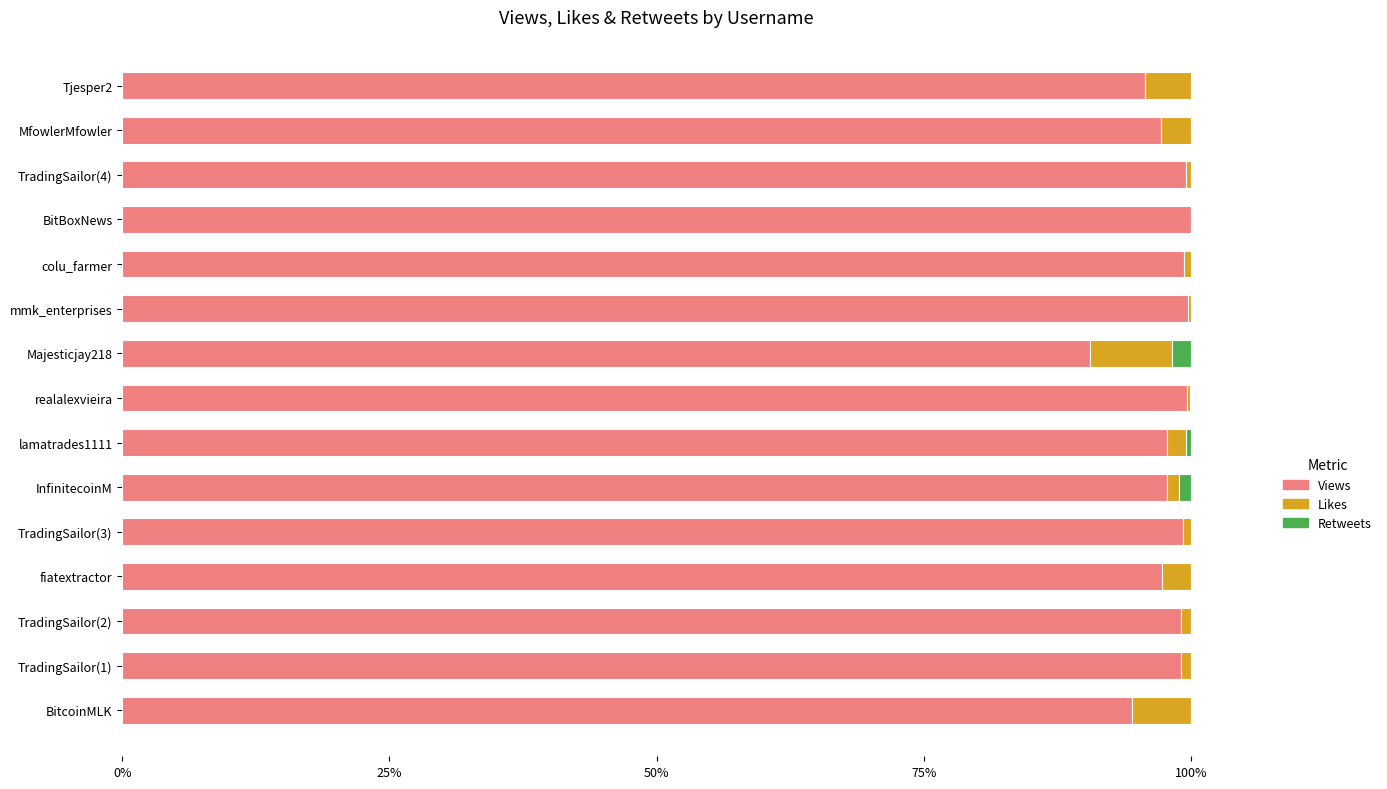

The Views series shows 99.8 at mmk_enterprises. True or false?

True